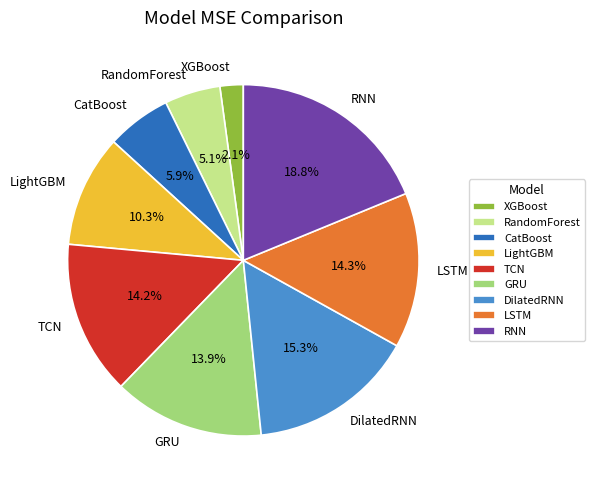

True or false: LSTM accounts for 1% of the total.

False